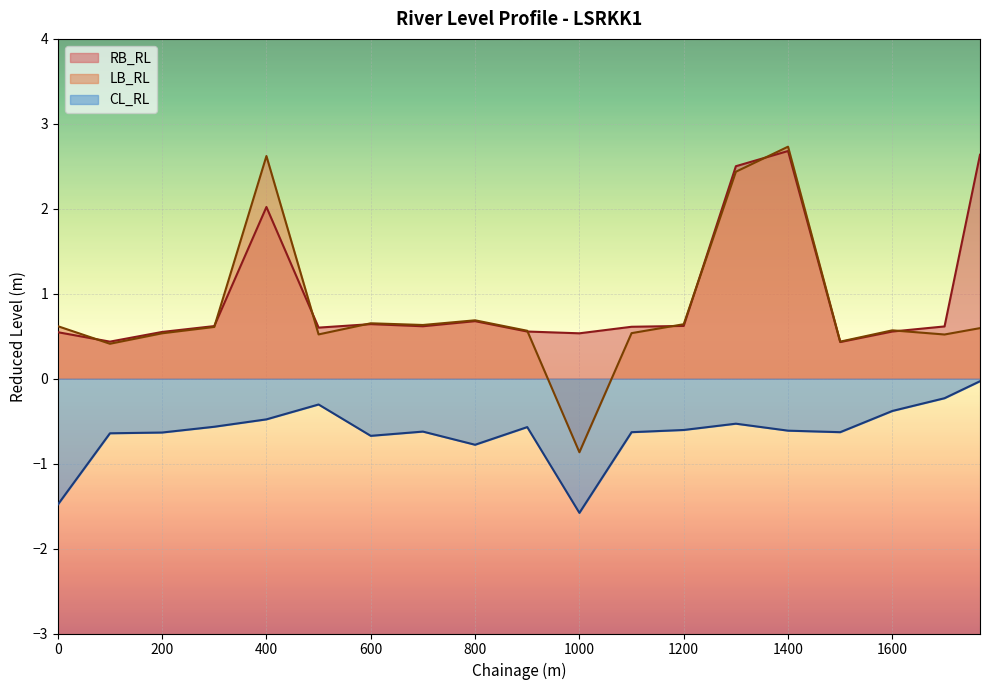

What is the approximate value of LB_RL at 800?

0.7